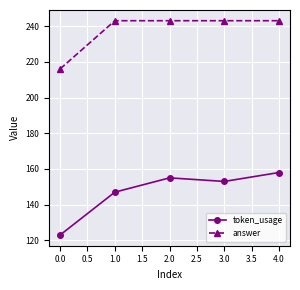

What is the sum of the token_usage values at 1.0 and 3.0?

300